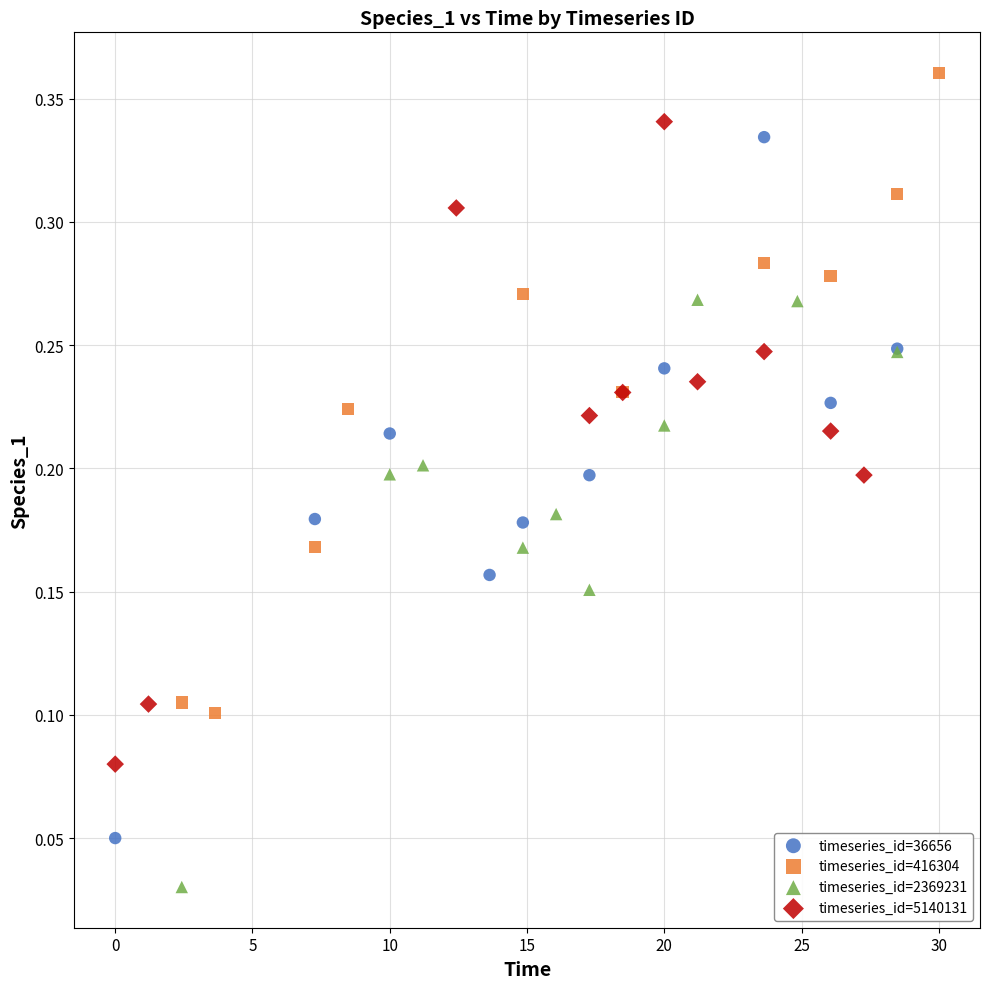

Which series contains the highest Y value?

timeseries_id=416304